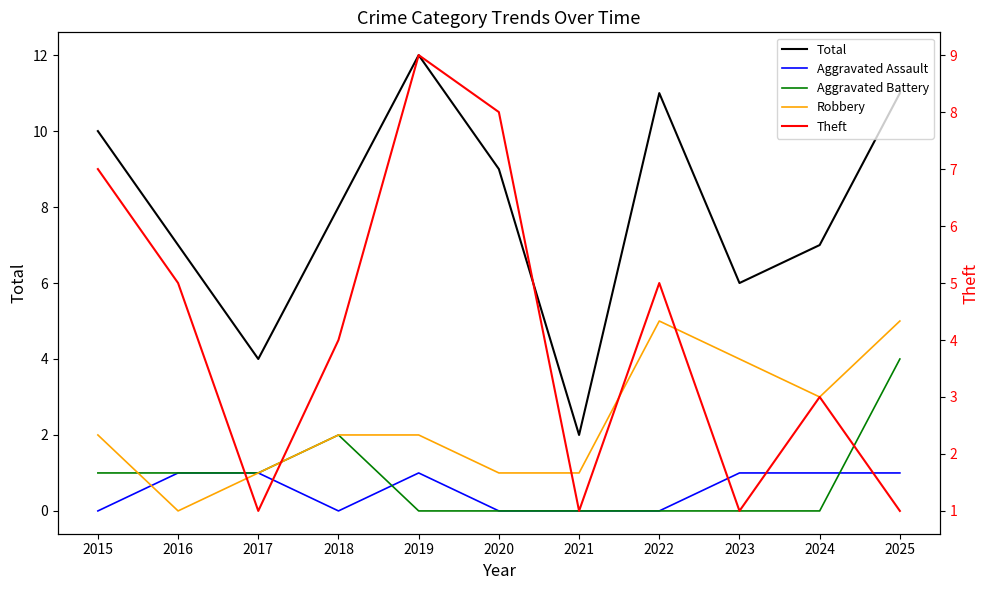

What is the average value of the Aggravated Assault series?

1